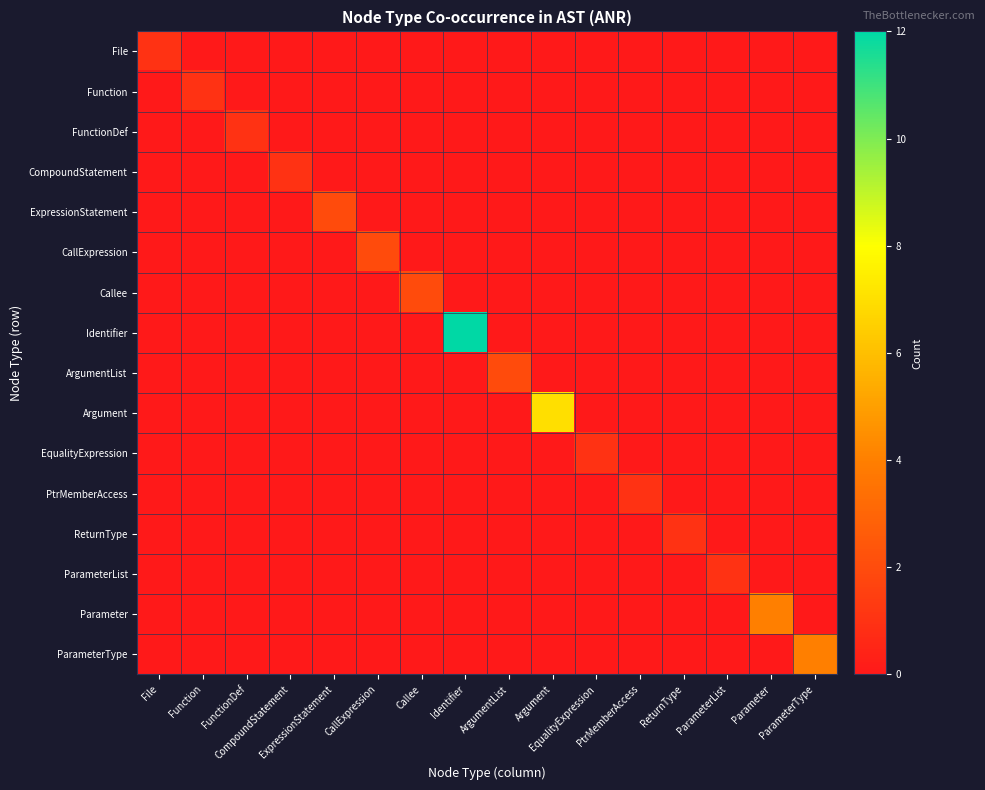

Reading right to left, list all the values displayed in this chart.

File: ParameterType=0	Parameter=0	ParameterList=0	ReturnType=0	PtrMemberAccess=0	EqualityExpression=0	Argument=0	ArgumentList=0	Identifier=0	Callee=0	CallExpression=0	ExpressionStatement=0	CompoundStatement=0	FunctionDef=0	Function=0	File=1
Function: ParameterType=0	Parameter=0	ParameterList=0	ReturnType=0	PtrMemberAccess=0	EqualityExpression=0	Argument=0	ArgumentList=0	Identifier=0	Callee=0	CallExpression=0	ExpressionStatement=0	CompoundStatement=0	FunctionDef=0	Function=1	File=0
FunctionDef: ParameterType=0	Parameter=0	ParameterList=0	ReturnType=0	PtrMemberAccess=0	EqualityExpression=0	Argument=0	ArgumentList=0	Identifier=0	Callee=0	CallExpression=0	ExpressionStatement=0	CompoundStatement=0	FunctionDef=1	Function=0	File=0
CompoundStatement: ParameterType=0	Parameter=0	ParameterList=0	ReturnType=0	PtrMemberAccess=0	EqualityExpression=0	Argument=0	ArgumentList=0	Identifier=0	Callee=0	CallExpression=0	ExpressionStatement=0	CompoundStatement=1	FunctionDef=0	Function=0	File=0
ExpressionStatement: ParameterType=0	Parameter=0	ParameterList=0	ReturnType=0	PtrMemberAccess=0	EqualityExpression=0	Argument=0	ArgumentList=0	Identifier=0	Callee=0	CallExpression=0	ExpressionStatement=2	CompoundStatement=0	FunctionDef=0	Function=0	File=0
CallExpression: ParameterType=0	Parameter=0	ParameterList=0	ReturnType=0	PtrMemberAccess=0	EqualityExpression=0	Argument=0	ArgumentList=0	Identifier=0	Callee=0	CallExpression=2	ExpressionStatement=0	CompoundStatement=0	FunctionDef=0	Function=0	File=0
Callee: ParameterType=0	Parameter=0	ParameterList=0	ReturnType=0	PtrMemberAccess=0	EqualityExpression=0	Argument=0	ArgumentList=0	Identifier=0	Callee=2	CallExpression=0	ExpressionStatement=0	CompoundStatement=0	FunctionDef=0	Function=0	File=0
Identifier: ParameterType=0	Parameter=0	ParameterList=0	ReturnType=0	PtrMemberAccess=0	EqualityExpression=0	Argument=0	ArgumentList=0	Identifier=12	Callee=0	CallExpression=0	ExpressionStatement=0	CompoundStatement=0	FunctionDef=0	Function=0	File=0
ArgumentList: ParameterType=0	Parameter=0	ParameterList=0	ReturnType=0	PtrMemberAccess=0	EqualityExpression=0	Argument=0	ArgumentList=2	Identifier=0	Callee=0	CallExpression=0	ExpressionStatement=0	CompoundStatement=0	FunctionDef=0	Function=0	File=0
Argument: ParameterType=0	Parameter=0	ParameterList=0	ReturnType=0	PtrMemberAccess=0	EqualityExpression=0	Argument=7	ArgumentList=0	Identifier=0	Callee=0	CallExpression=0	ExpressionStatement=0	CompoundStatement=0	FunctionDef=0	Function=0	File=0
EqualityExpression: ParameterType=0	Parameter=0	ParameterList=0	ReturnType=0	PtrMemberAccess=0	EqualityExpression=1	Argument=0	ArgumentList=0	Identifier=0	Callee=0	CallExpression=0	ExpressionStatement=0	CompoundStatement=0	FunctionDef=0	Function=0	File=0
PtrMemberAccess: ParameterType=0	Parameter=0	ParameterList=0	ReturnType=0	PtrMemberAccess=1	EqualityExpression=0	Argument=0	ArgumentList=0	Identifier=0	Callee=0	CallExpression=0	ExpressionStatement=0	CompoundStatement=0	FunctionDef=0	Function=0	File=0
ReturnType: ParameterType=0	Parameter=0	ParameterList=0	ReturnType=1	PtrMemberAccess=0	EqualityExpression=0	Argument=0	ArgumentList=0	Identifier=0	Callee=0	CallExpression=0	ExpressionStatement=0	CompoundStatement=0	FunctionDef=0	Function=0	File=0
ParameterList: ParameterType=0	Parameter=0	ParameterList=1	ReturnType=0	PtrMemberAccess=0	EqualityExpression=0	Argument=0	ArgumentList=0	Identifier=0	Callee=0	CallExpression=0	ExpressionStatement=0	CompoundStatement=0	FunctionDef=0	Function=0	File=0
Parameter: ParameterType=0	Parameter=4	ParameterList=0	ReturnType=0	PtrMemberAccess=0	EqualityExpression=0	Argument=0	ArgumentList=0	Identifier=0	Callee=0	CallExpression=0	ExpressionStatement=0	CompoundStatement=0	FunctionDef=0	Function=0	File=0
ParameterType: ParameterType=4	Parameter=0	ParameterList=0	ReturnType=0	PtrMemberAccess=0	EqualityExpression=0	Argument=0	ArgumentList=0	Identifier=0	Callee=0	CallExpression=0	ExpressionStatement=0	CompoundStatement=0	FunctionDef=0	Function=0	File=0